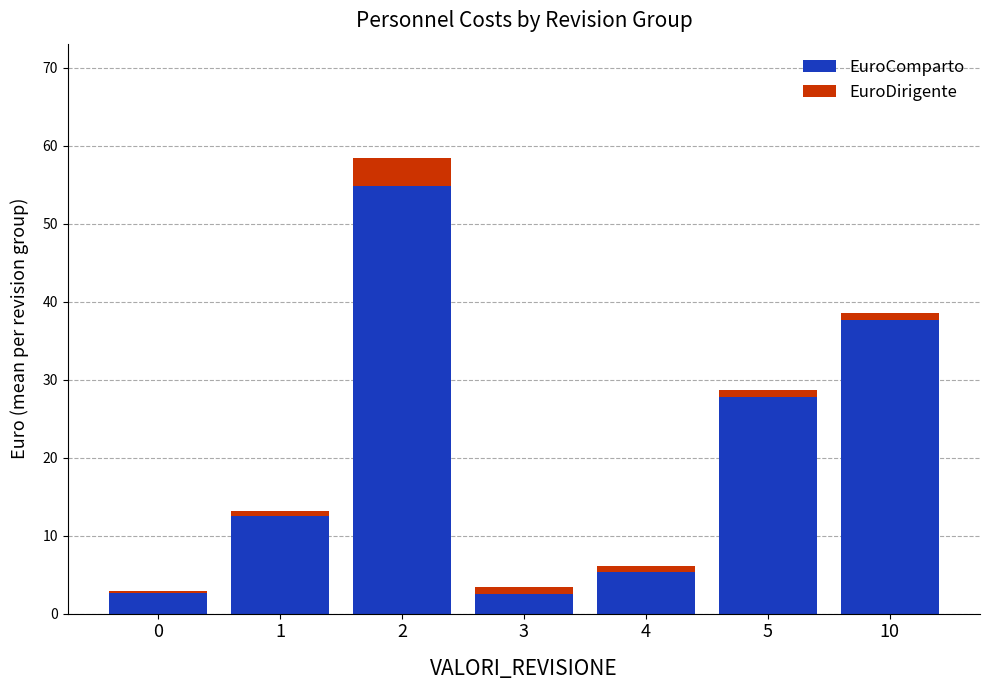

The value of EuroComparto at 10 is 37.7. True or false?

True